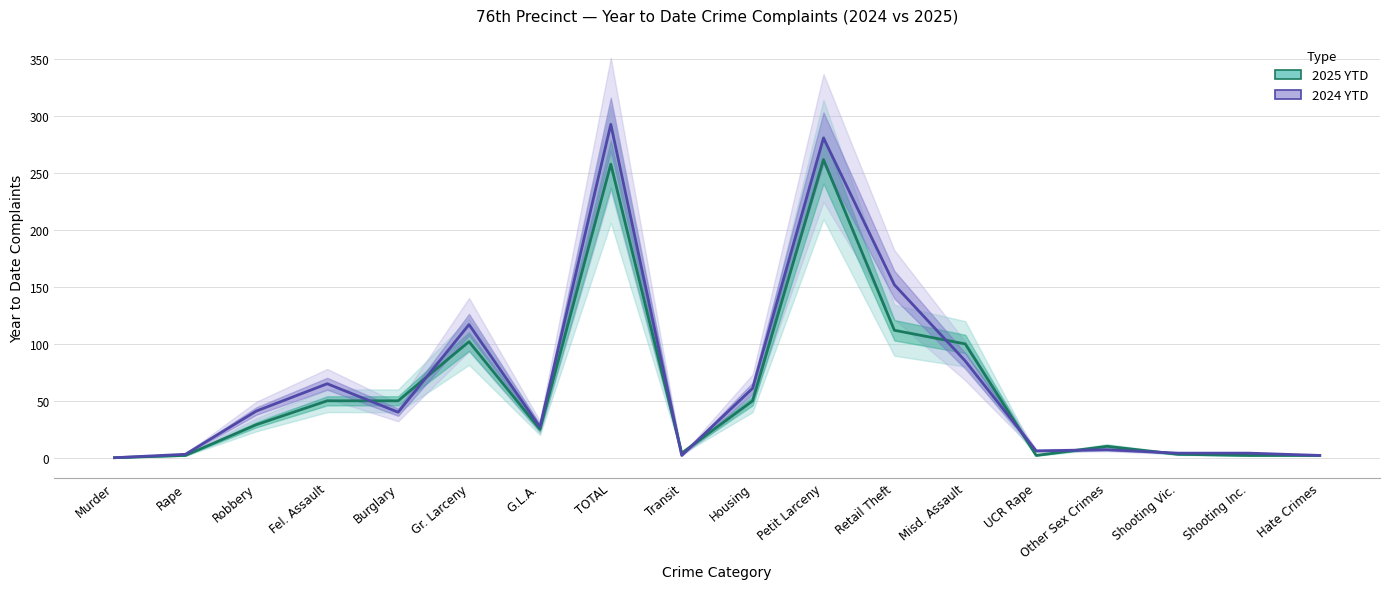

The 2025 YTD series shows 1 at UCR Rape. True or false?

False